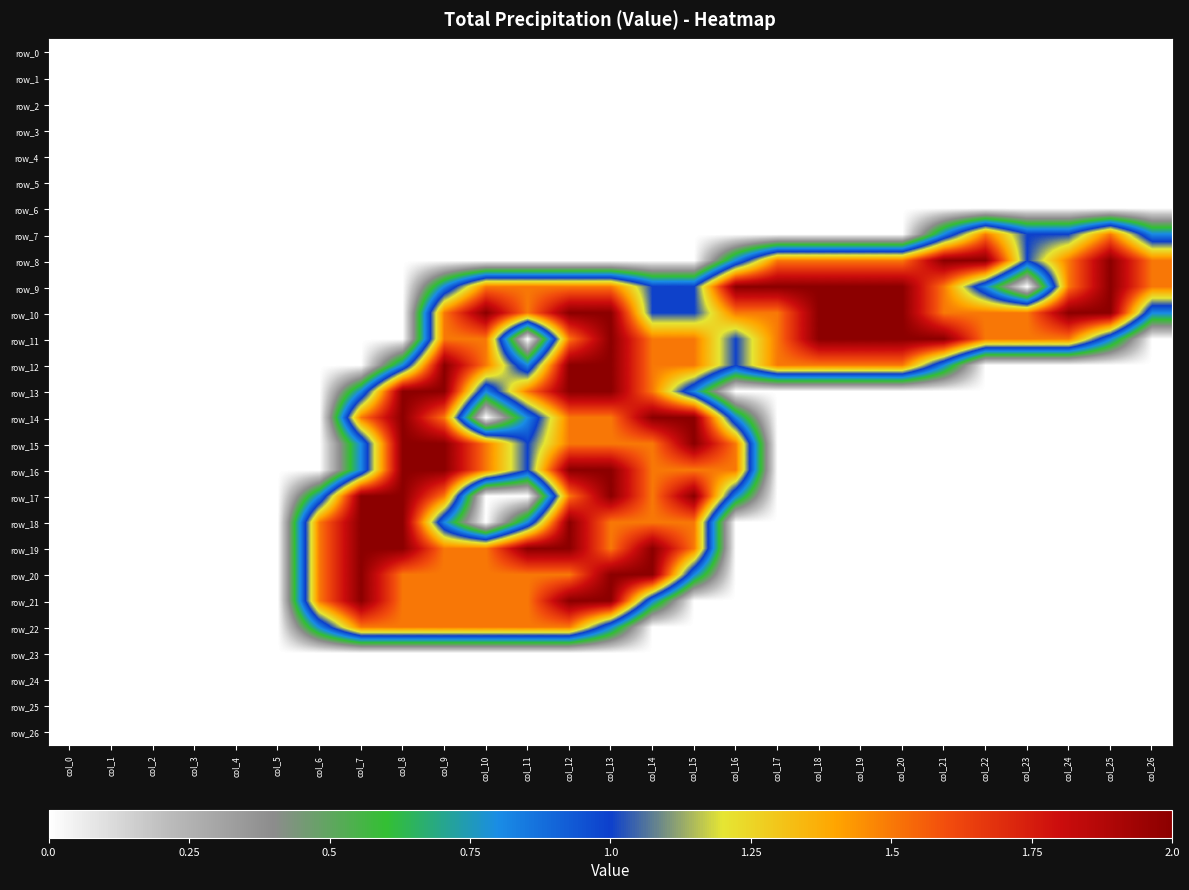

At which category is the sum across all series the highest?

col_12